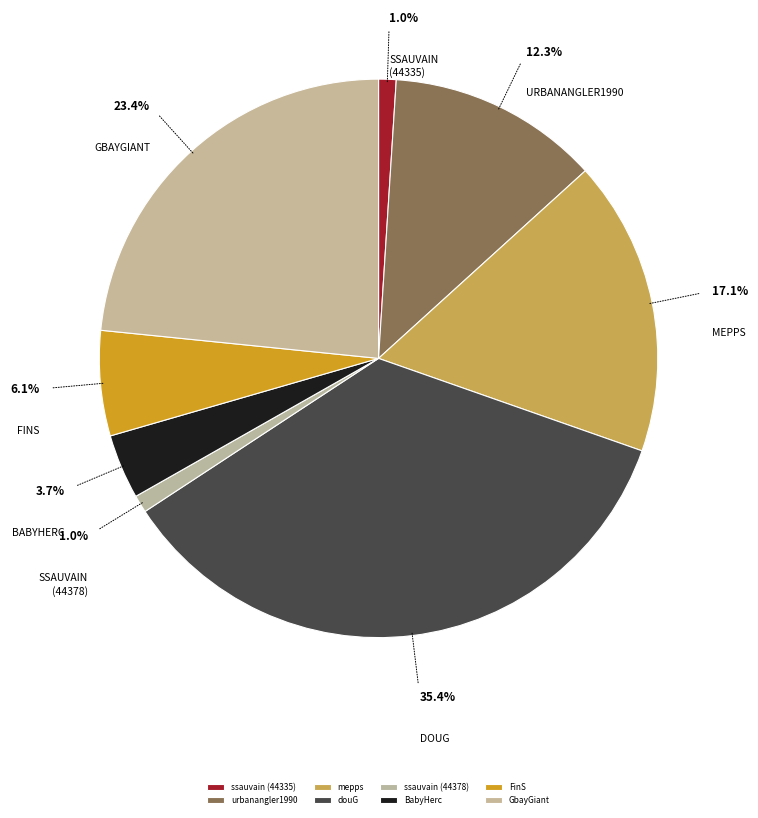

What is the change in value from mepps to GbayGiant?

+479